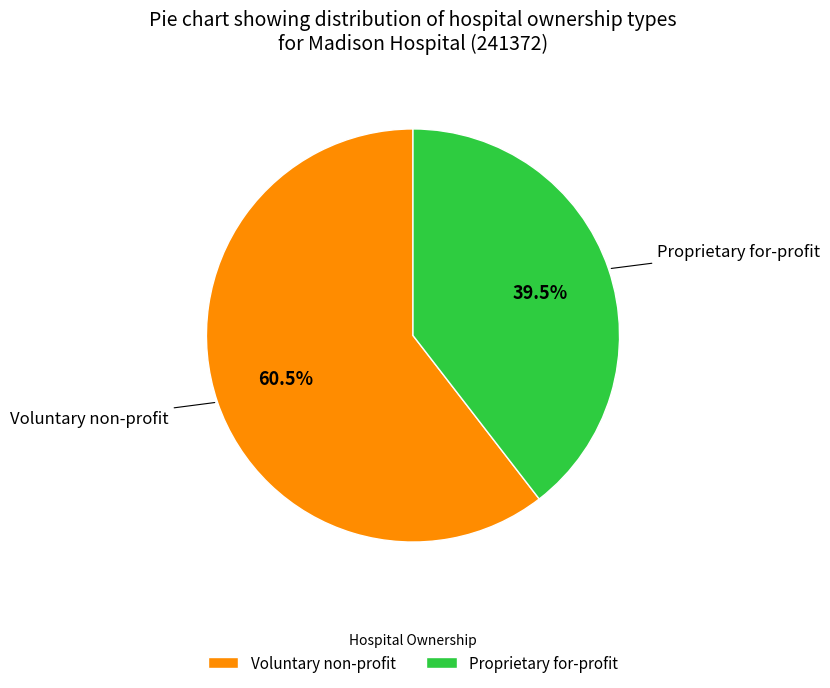

To the nearest percent, what is the difference between the largest and smallest slice percentages?

21%